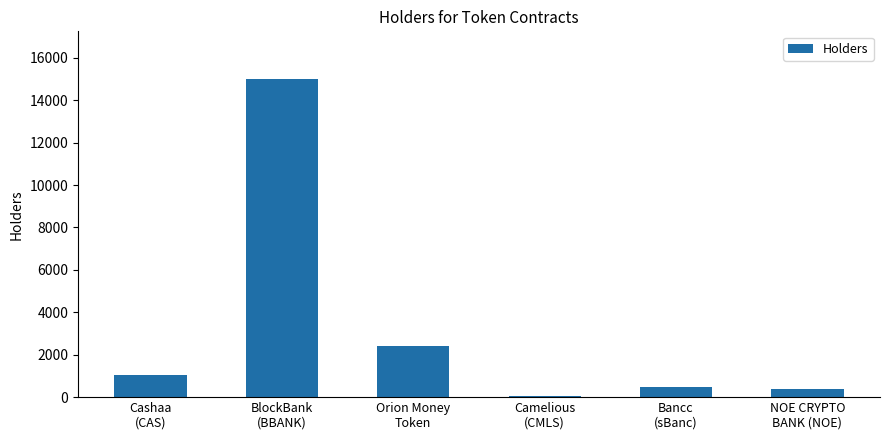

How many categories are shown in the chart?

6